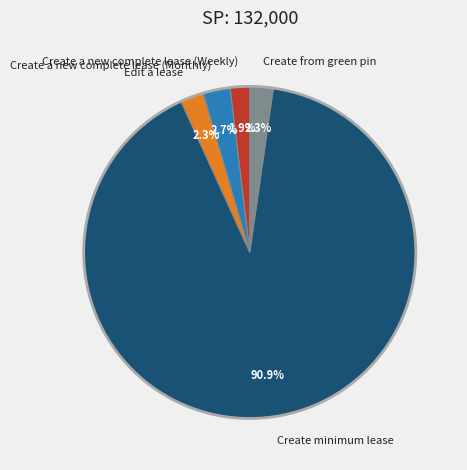

Which category has the biggest portion of the pie?

Create minimum lease